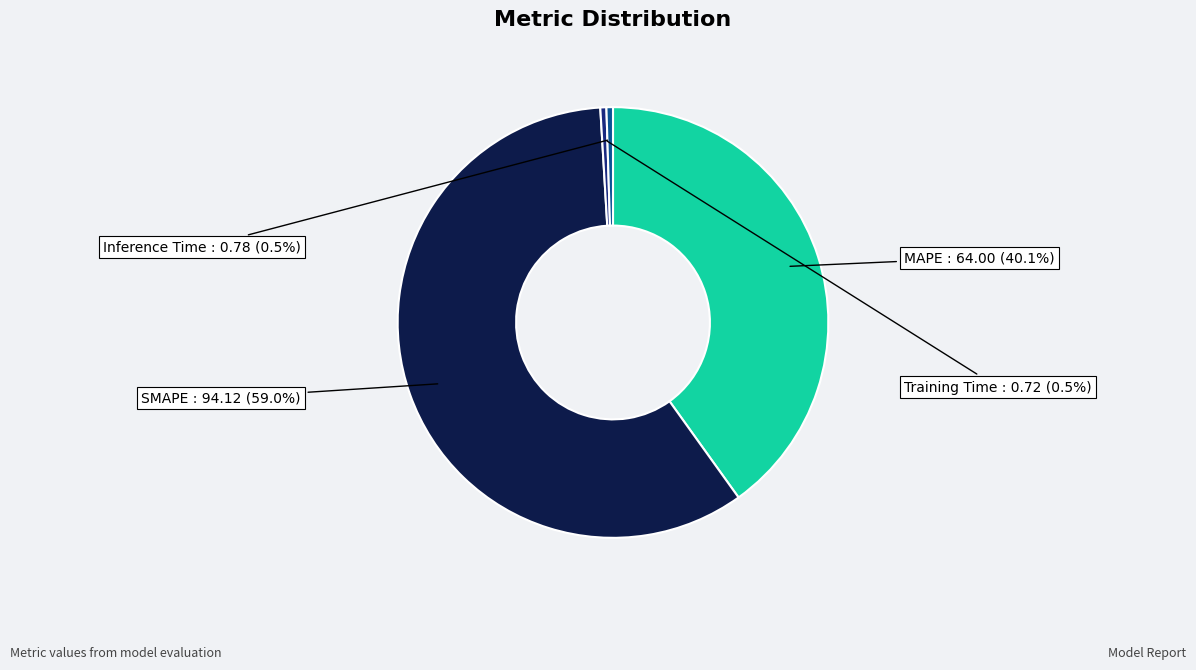

What is the largest slice in the pie chart?

SMAPE